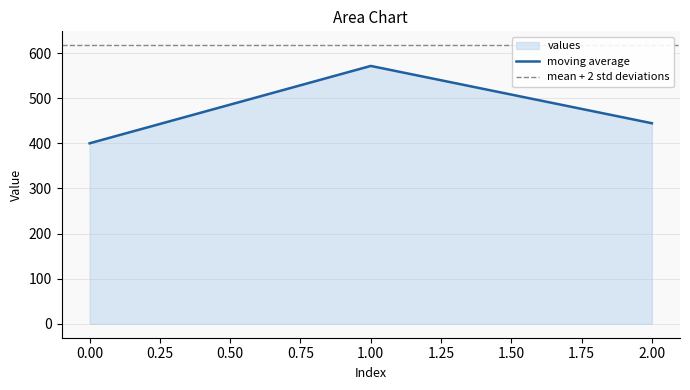

What is the greatest value displayed?

571.4